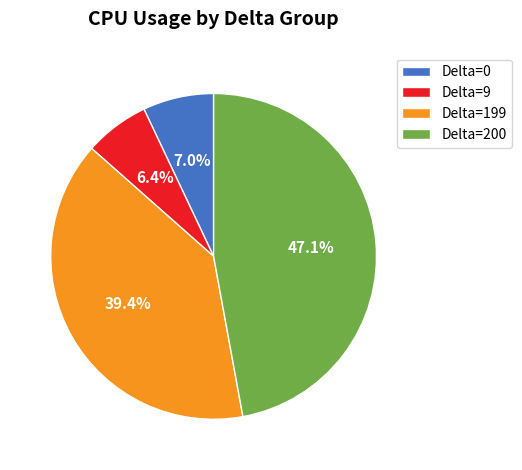

What is the ratio of the value at Delta=200 to the value at Delta=199?

1.2